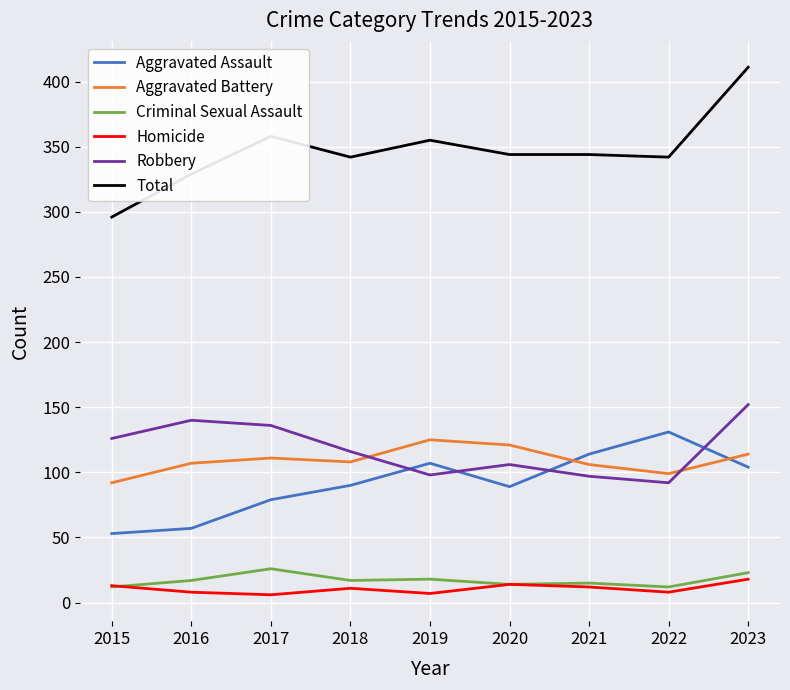

True or false: Total and Homicide cross at least once.

False